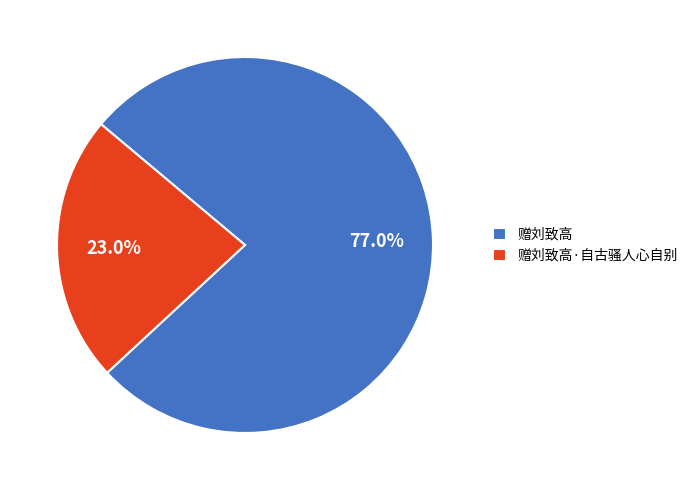

Which slice is the largest?

赠刘致高